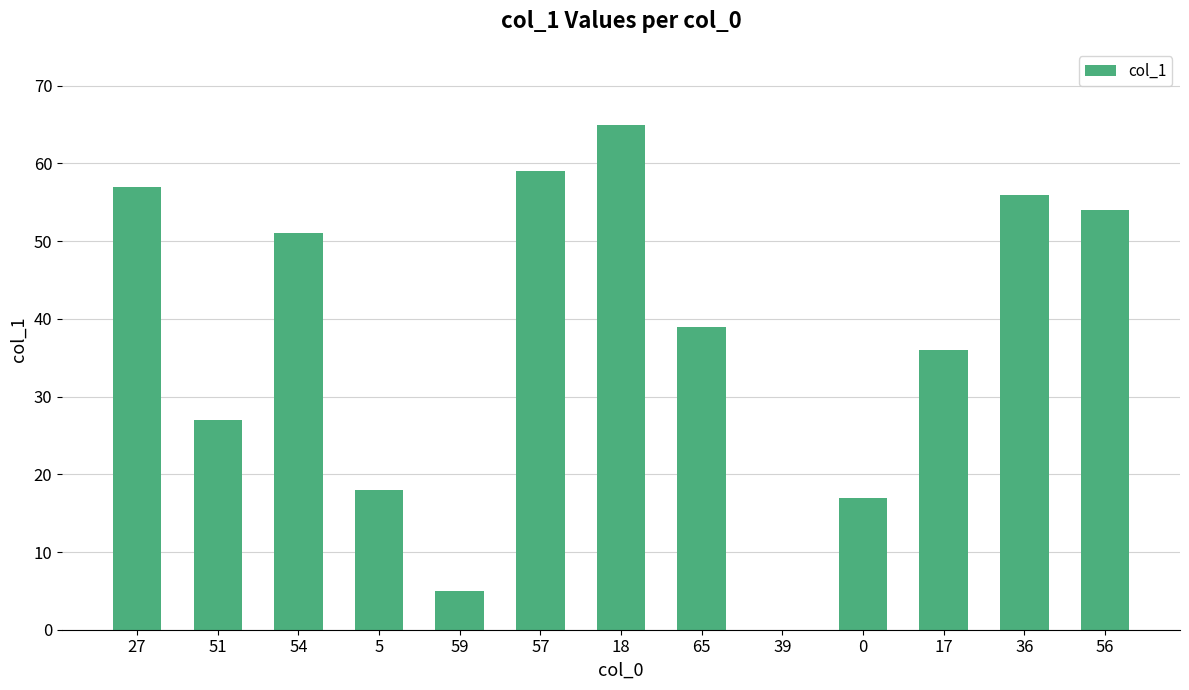

True or false: the data shows 56 at 36.

True